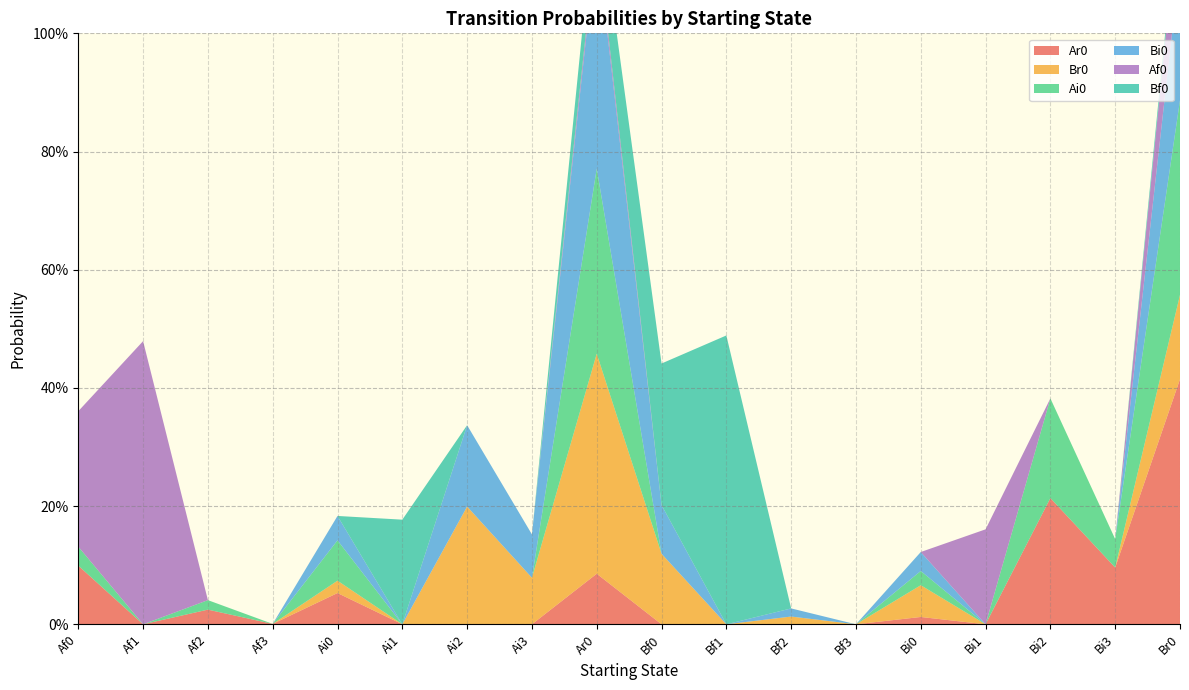

Reading left to right, extract all data points from this chart.

Ar0: 0.1	0.0	0.0	0.0	0.1	0.0	0.0	0.0	0.1	0.0	0.0	0.0	0.0	0.0	0.0	0.2	0.1	0.4
Br0: 0.0	0.0	0.0	0.0	0.0	0.0	0.2	0.1	0.4	0.1	0.0	0.0	0.0	0.1	0.0	0.0	0.0	0.1
Ai0: 0.0	0.0	0.0	0.0	0.1	0.0	0.0	0.0	0.3	0.0	0.0	0.0	0.0	0.0	0.0	0.2	0.0	0.3
Bi0: 0.0	0.0	0.0	0.0	0.0	0.0	0.1	0.1	0.4	0.1	0.0	0.0	0.0	0.0	0.0	0.0	0.0	0.2
Af0: 0.2	0.5	0.0	0.0	0.0	0.0	0.0	0.0	0.0	0.0	0.0	0.0	0.0	0.0	0.2	0.0	0.0	0.1
Bf0: 0.0	0.0	0.0	0.0	0.0	0.2	0.0	0.0	0.1	0.2	0.5	0.0	0.0	0.0	0.0	0.0	0.0	0.0